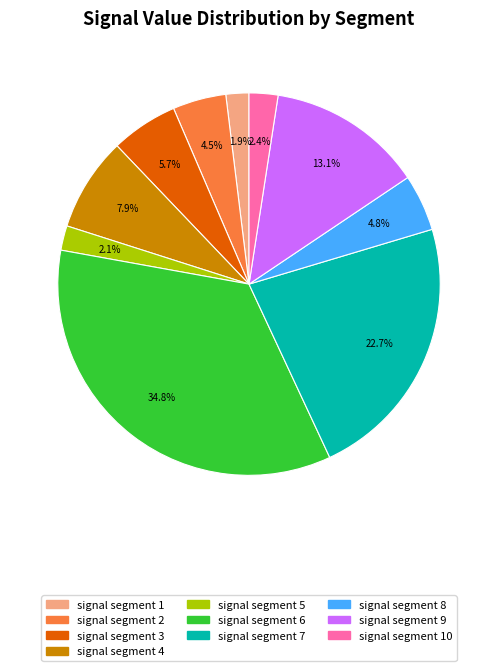

Does signal segment 1 account for over 50% of the chart?

No